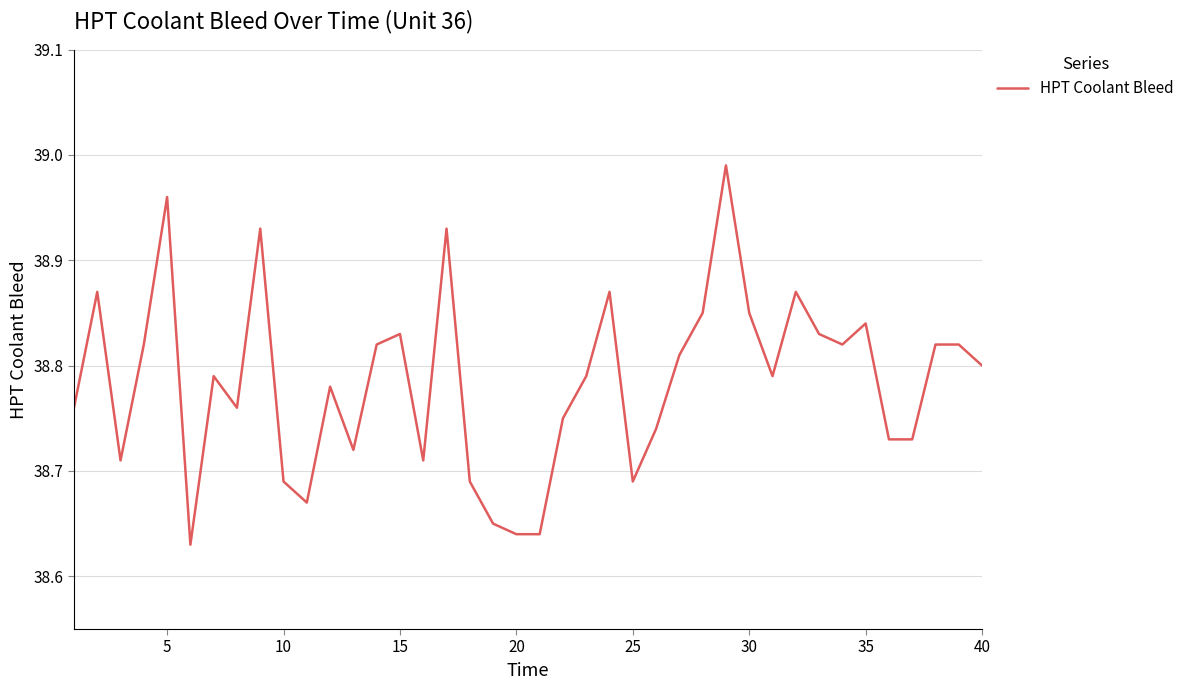

Count the number of categories in the chart.

40